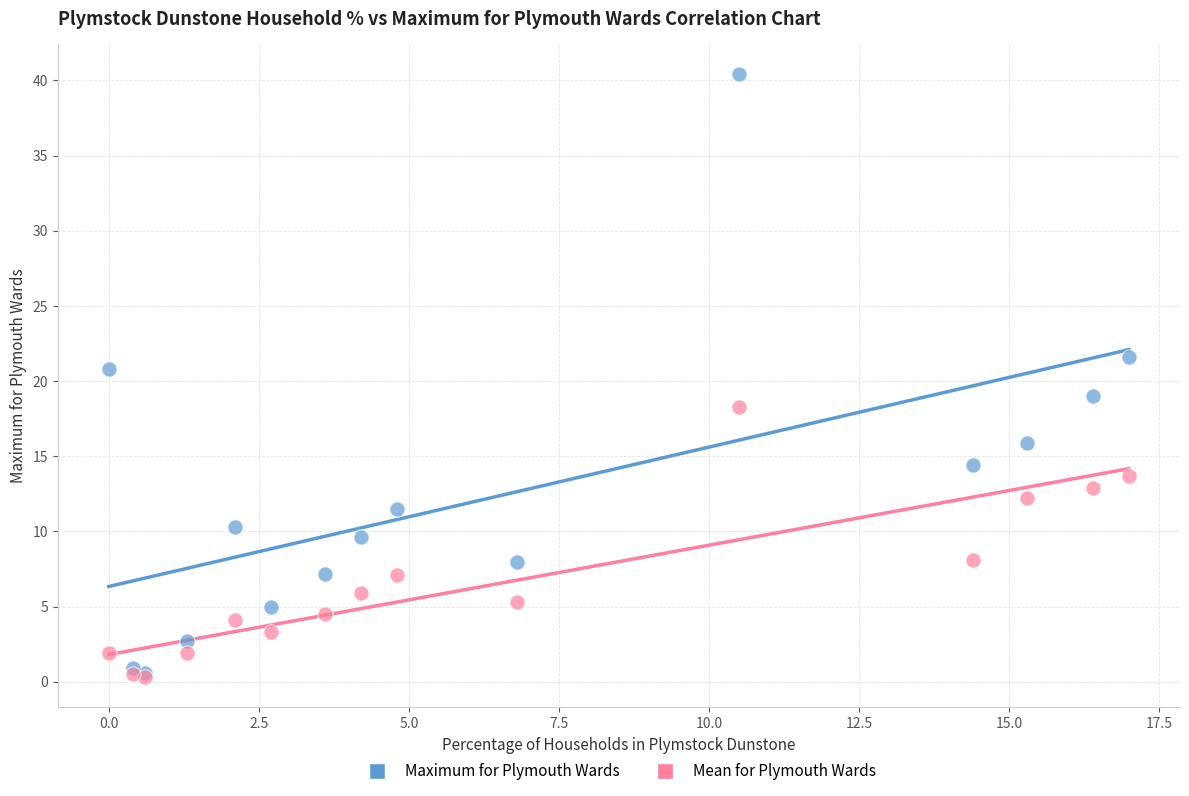

What are all the series names shown in the legend?

Maximum for Plymouth Wards, Mean for Plymouth Wards